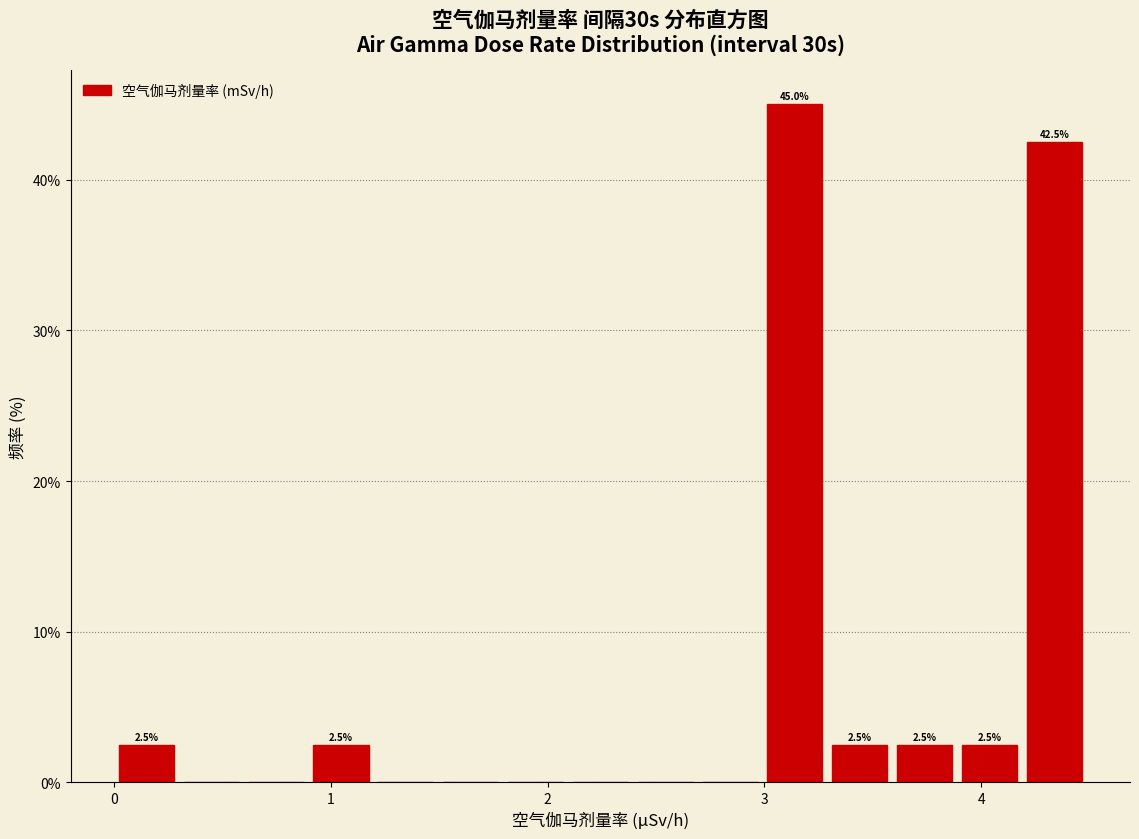

Around what value on the x-axis is the tallest bar? Give the approximate position of its centre, as read against the axis.

3.1